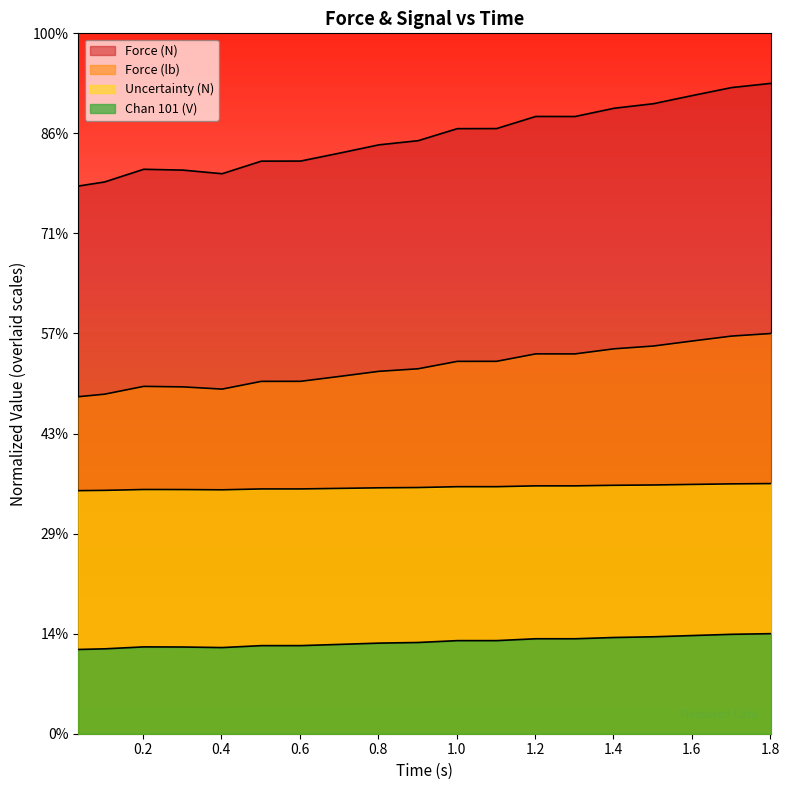

True or false: Force (lb) and Force (N) cross at least once.

False